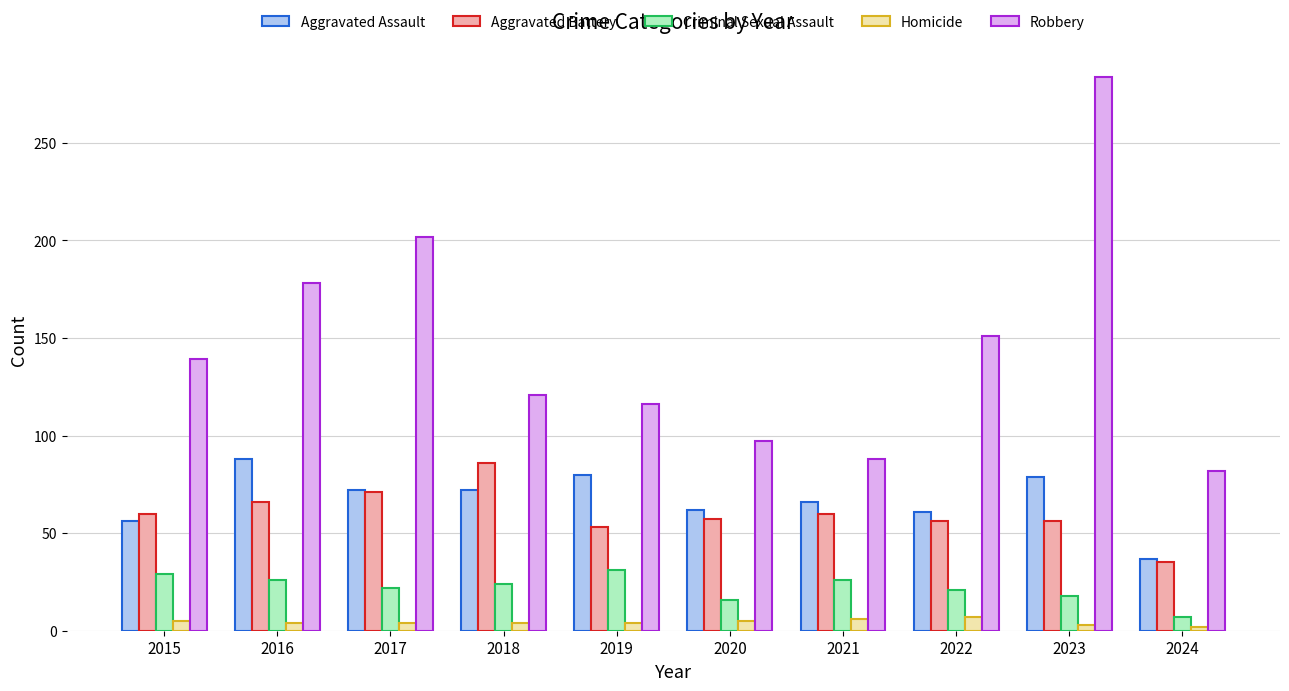

Which series has the largest range (max minus min)?

Robbery